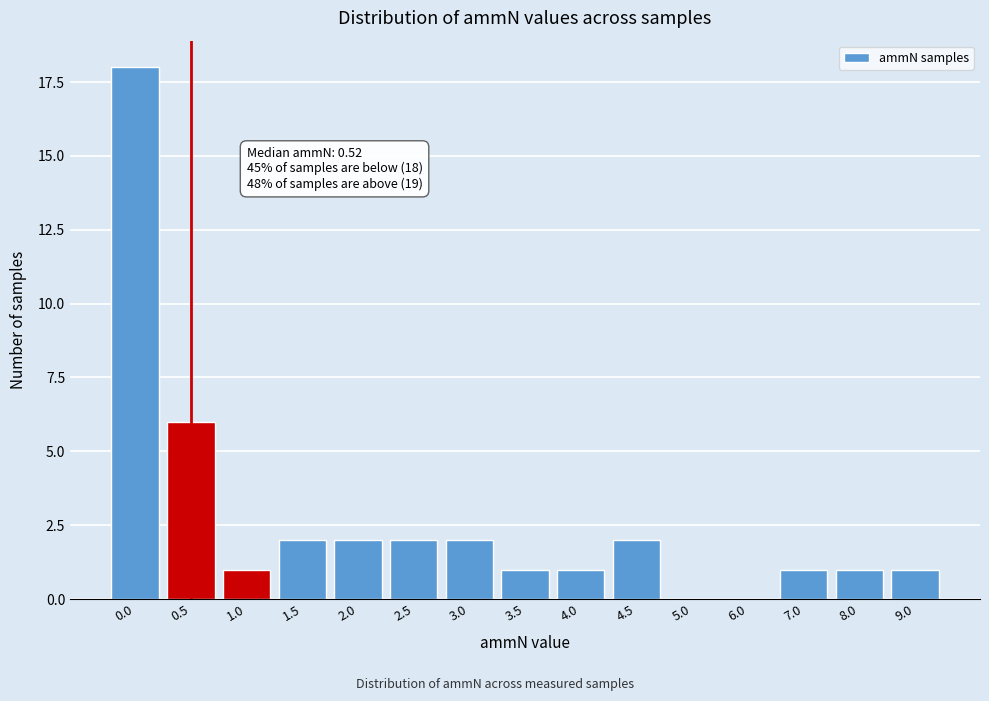

Reading left to right, list all the values displayed in this chart.

0.0=18	0.5=6	1.0=1	1.5=2	2.0=2	2.5=2	3.0=2	3.5=1	4.0=1	4.5=2	5.0=0	6.0=0	7.0=1	8.0=1	9.0=1